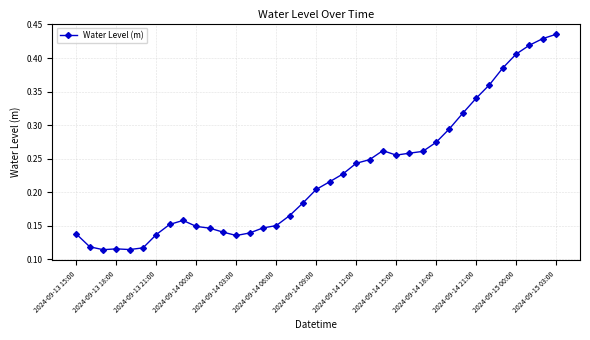

True or false: there are more than 1 points higher than both neighbors.

True